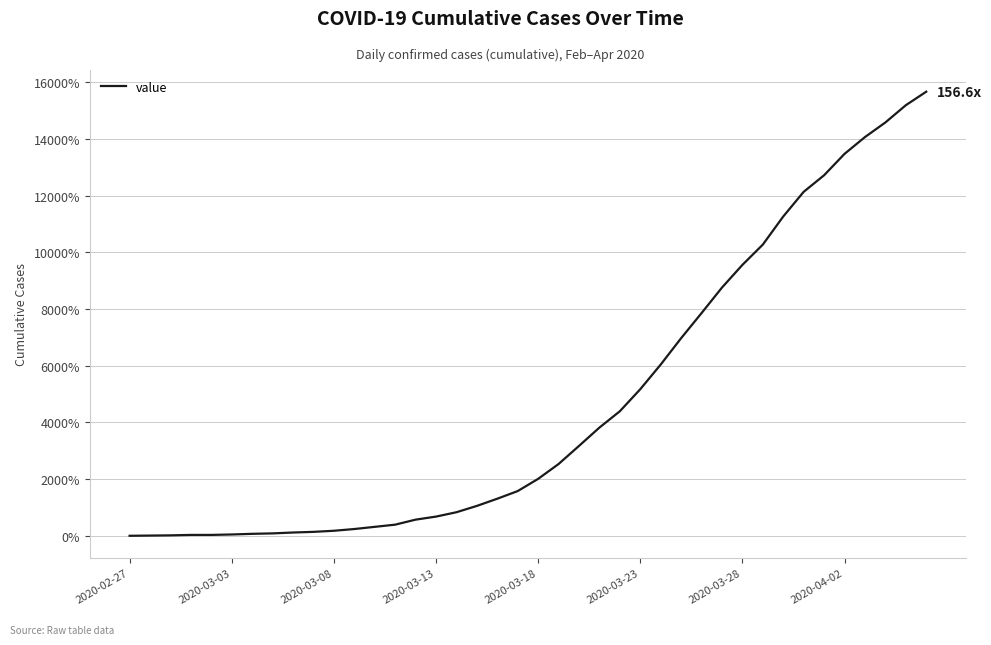

Where is the data nearest to the value 78?

28